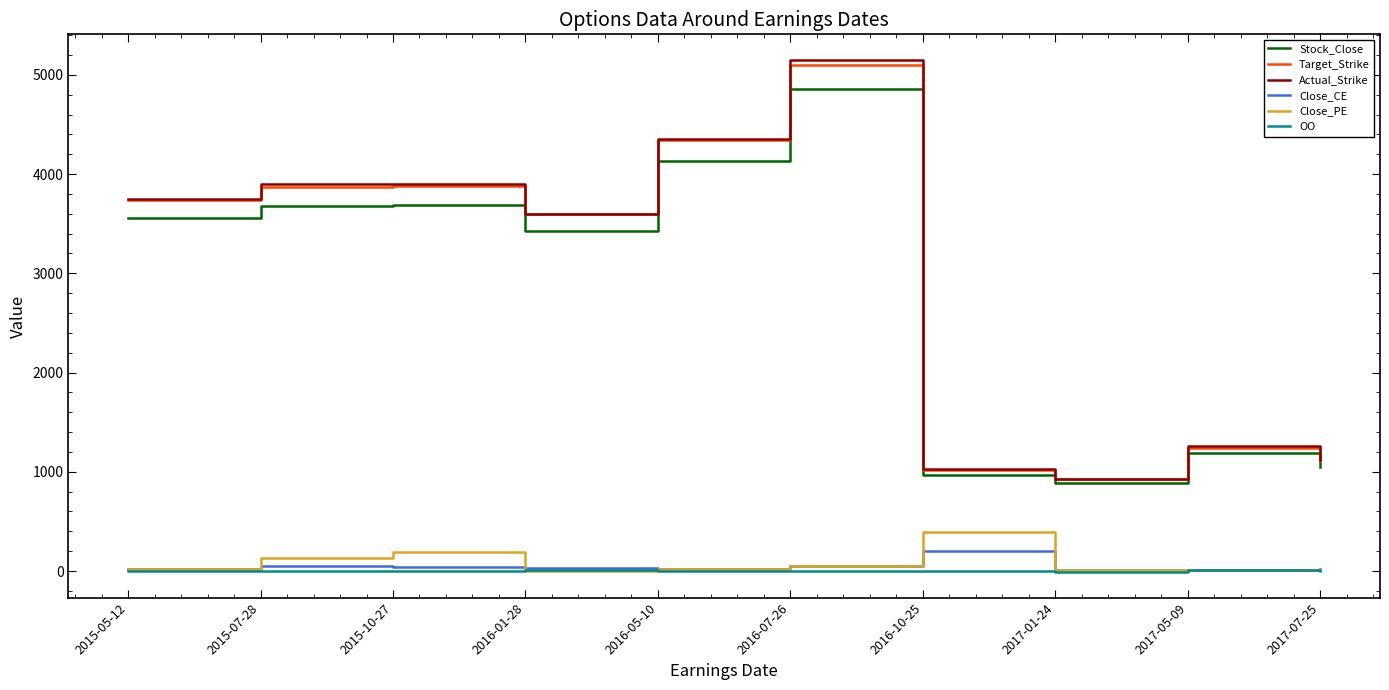

Between 2015-10-27 and 2016-01-28, which series saw the biggest shift?

Actual_Strike